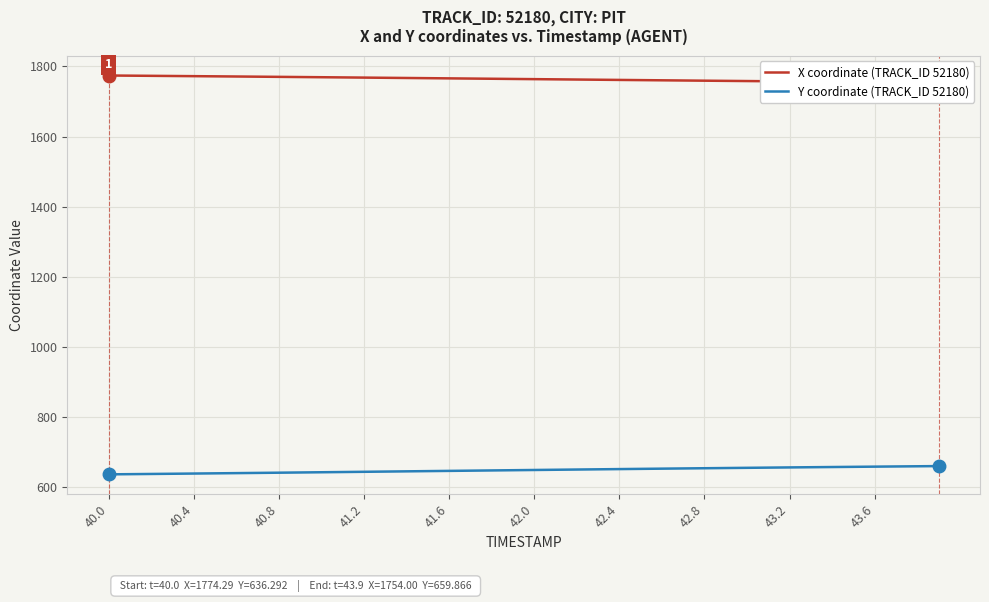

List the series in order of their peak value, lowest first.

Y coordinate (TRACK_ID 52180), X coordinate (TRACK_ID 52180)